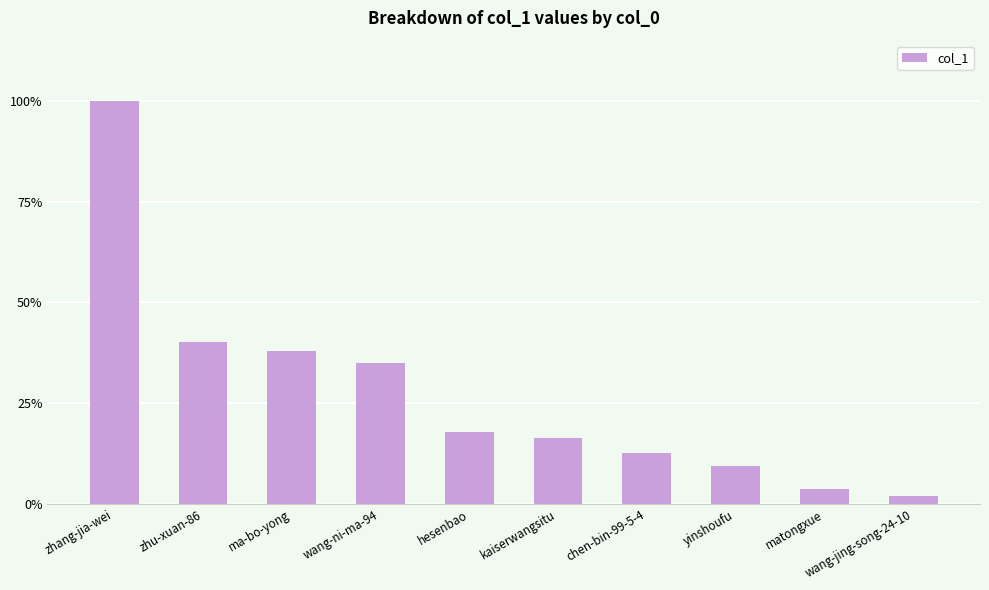

Rank the categories by value from highest to lowest.

zhang-jia-wei, zhu-xuan-86, ma-bo-yong, wang-ni-ma-94, hesenbao, kaiserwangsitu, chen-bin-99-5-4, yinshoufu, matongxue, wang-jing-song-24-10